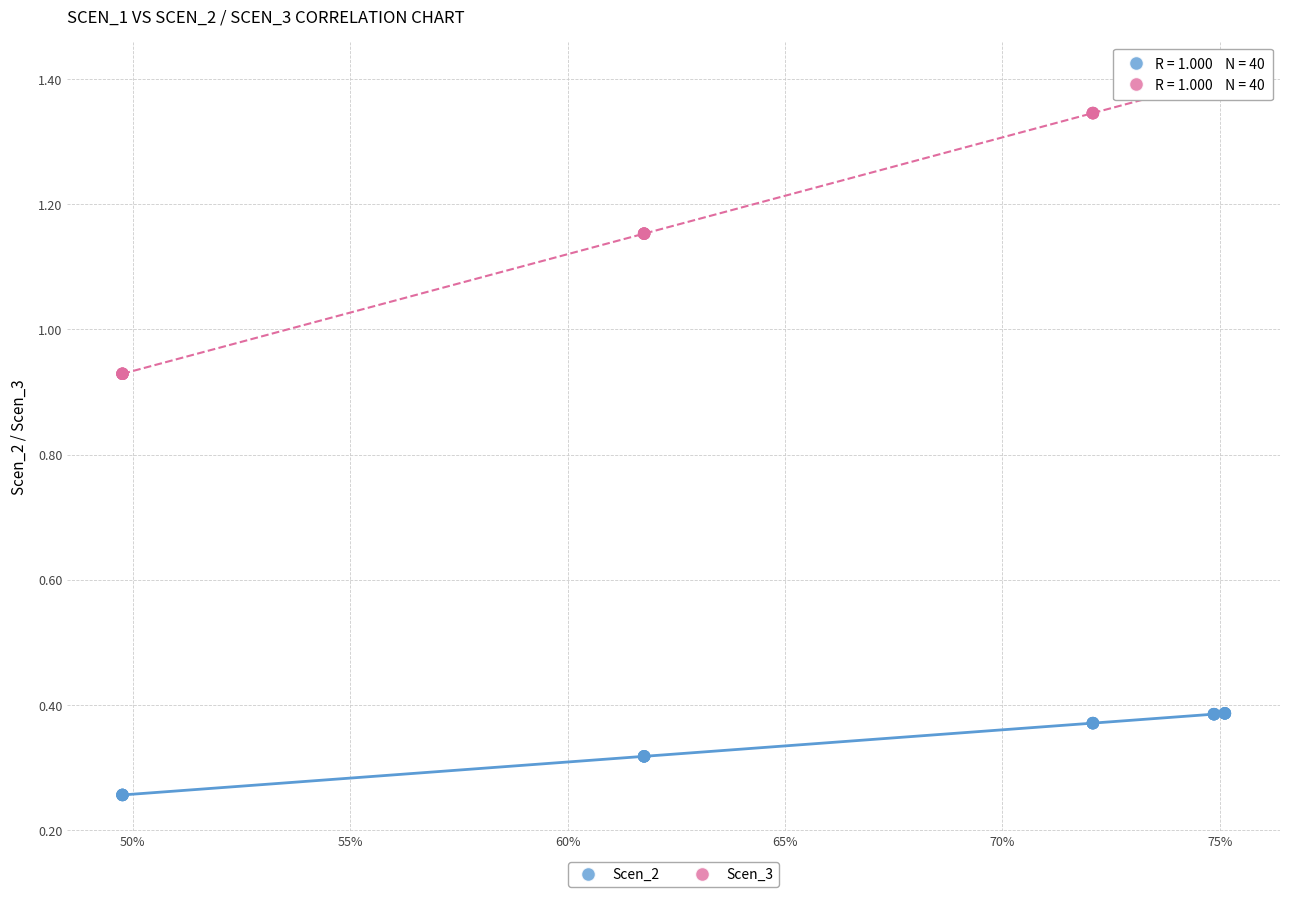

Which series reaches the minimum Y coordinate?

Scen_2